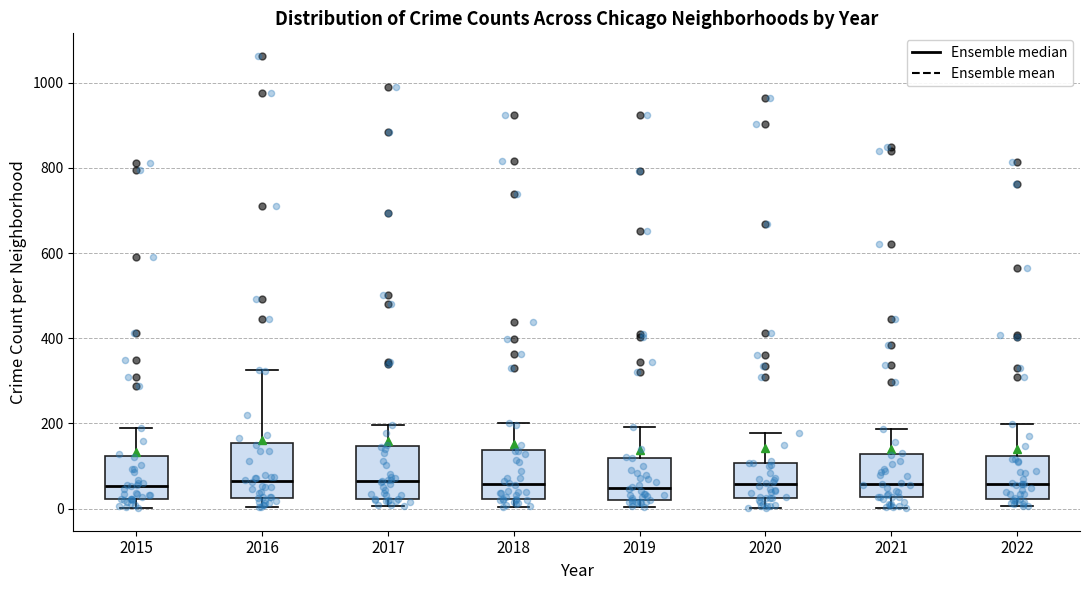

Reading left to right, transcribe this box plot: for each box, give where its median line is, the range the box spans, and where its two whiskers end, as read against the y-axis. The values are not printed on the chart, so give them approximately, as read against the axis.

2015: median 60, box 20 to 120, whiskers 0 to 200
2016: median 60, box 20 to 160, whiskers 0 to 320
2017: median 60, box 20 to 140, whiskers 0 to 200
2018: median 60, box 20 to 140, whiskers 0 to 200
2019: median 40, box 20 to 120, whiskers 0 to 200
2020: median 60, box 20 to 100, whiskers 0 to 180
2021: median 60, box 20 to 120, whiskers 0 to 180
2022: median 60, box 20 to 120, whiskers 0 to 200